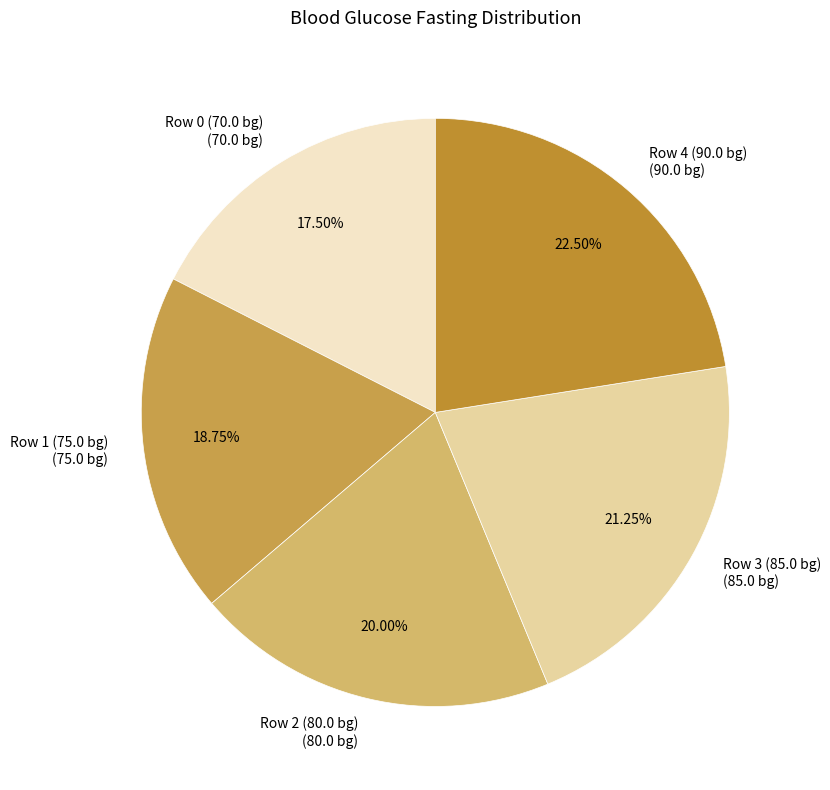

Does any single category account for the majority?

No